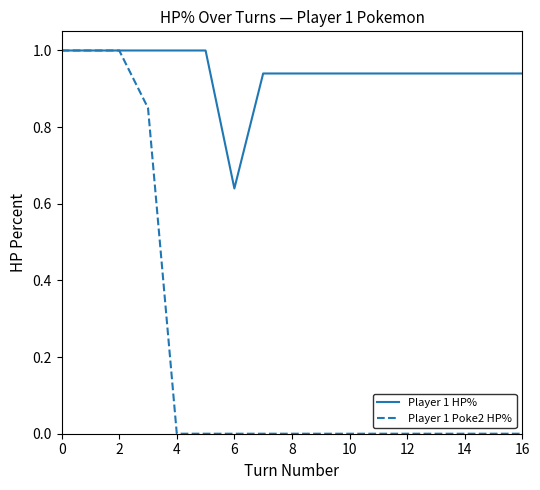

Does the chart have visible grid lines?

No